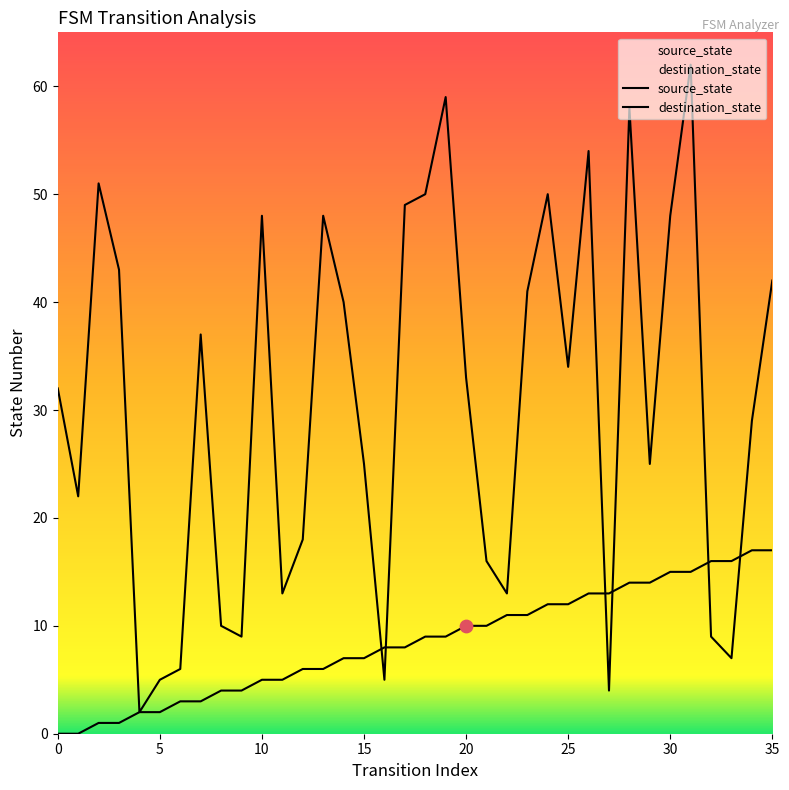

What is the total value across all series at 32?

25